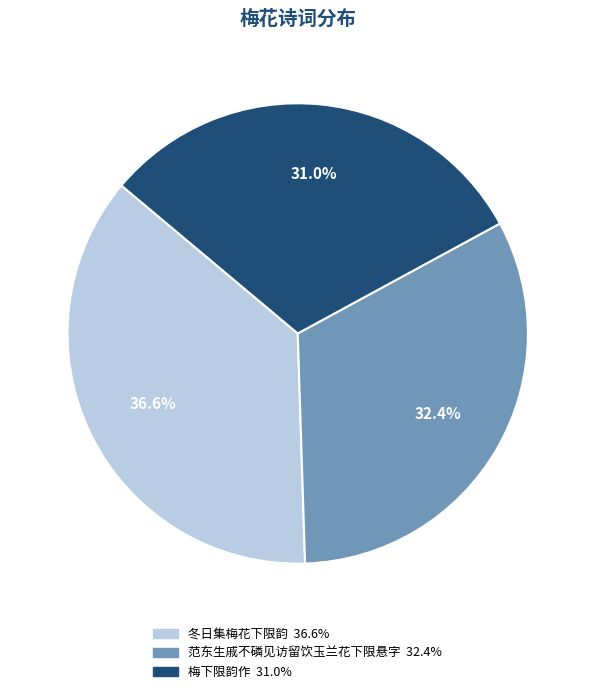

Between 范东生戚不磷见访留饮玉兰花下限悬字 and 冬日集梅花下限韵, which is larger?

冬日集梅花下限韵